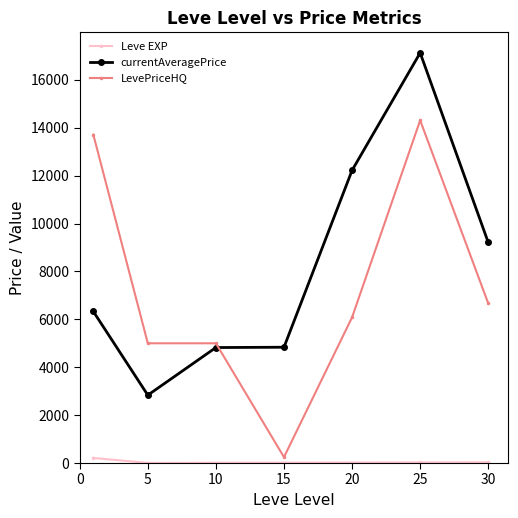

What are all the series names shown in the legend?

Leve EXP, currentAveragePrice, LevePriceHQ